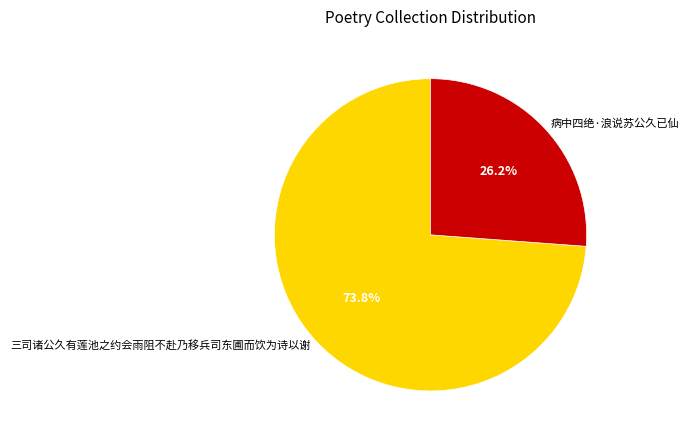

What percentage is NOT represented by 三司诸公久有莲池之约会雨阻不赴乃移兵司东圃而饮为诗以谢?

26.2%